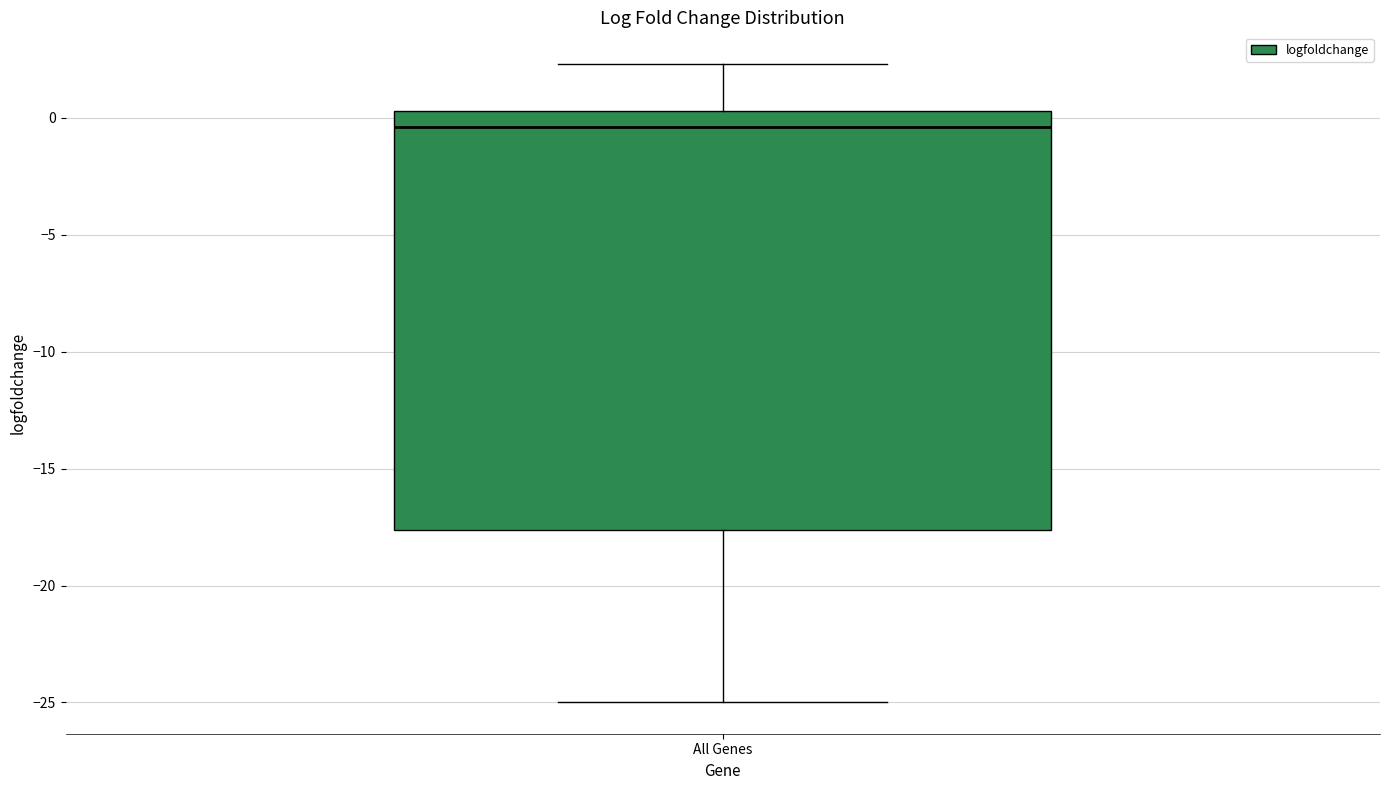

Where is the upper edge of the box for All Genes on the y-axis? The values are not printed on the chart, so give them approximately, as read against the axis.

0.5